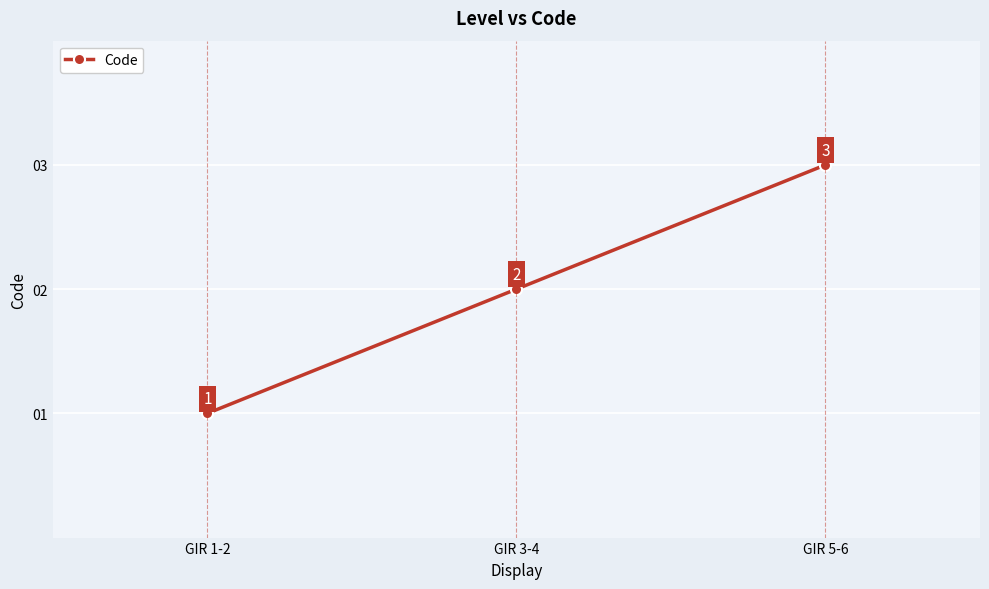

How many values are between 1 and 3?

3